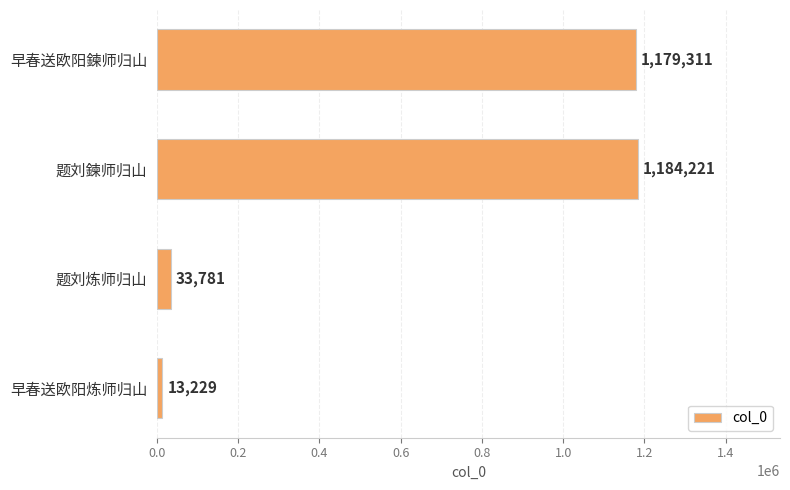

Where is the data nearest to the value 598725?

题刘炼师归山